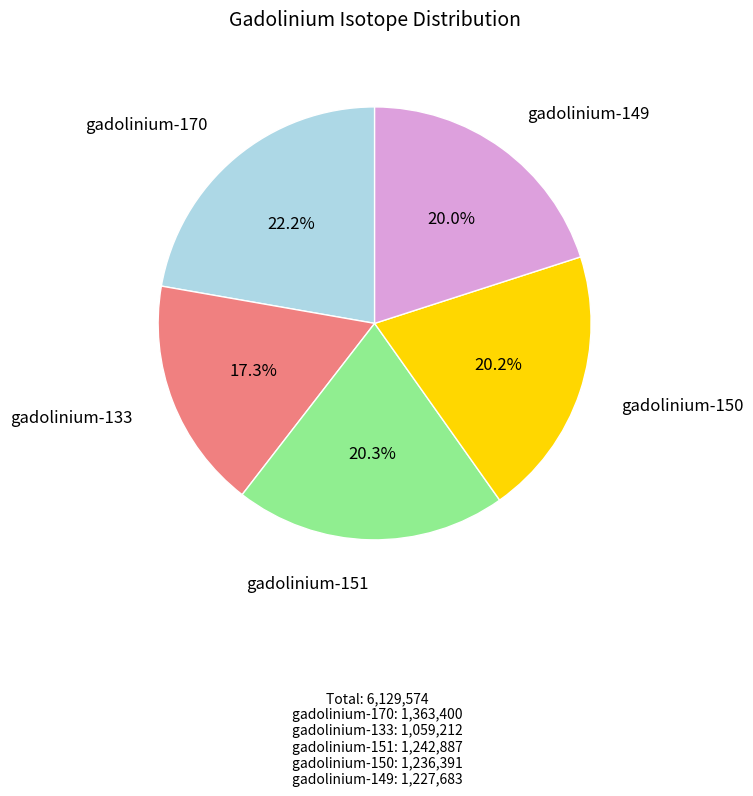

Does any single category account for the majority?

No